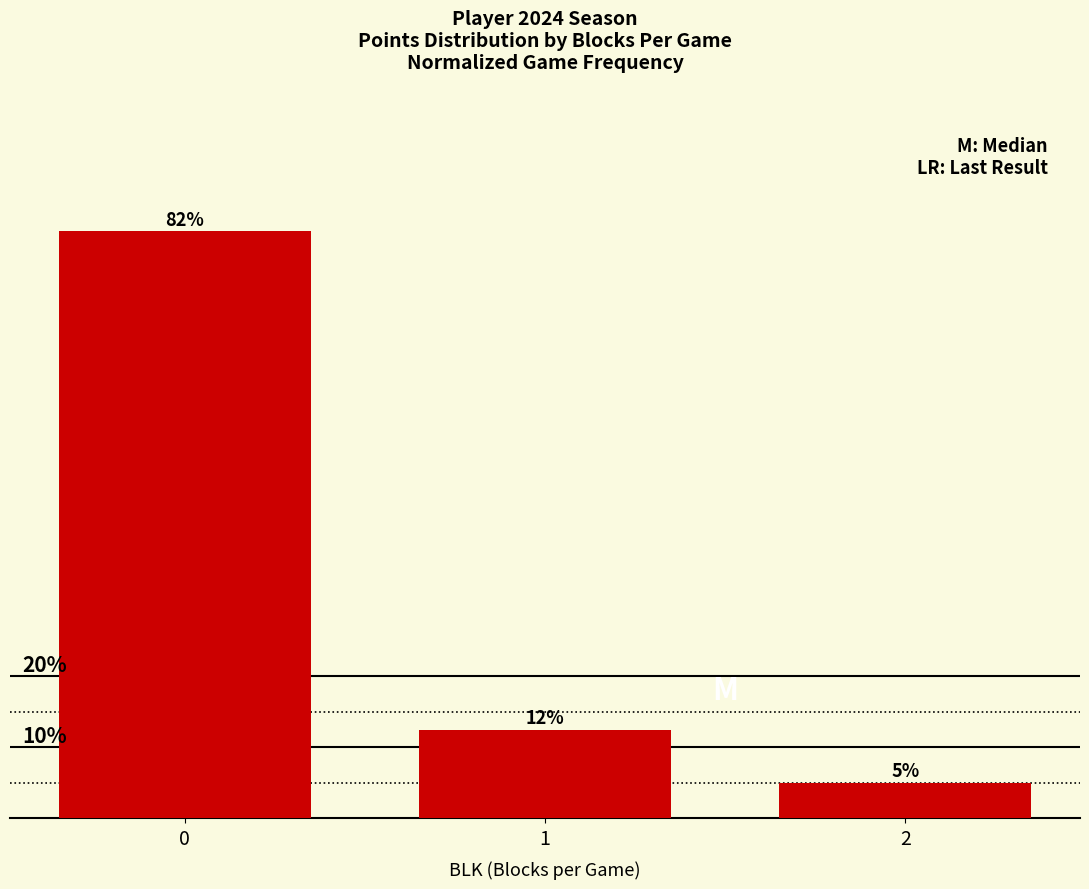

What is the difference between the values at 1 and 2?

7.5